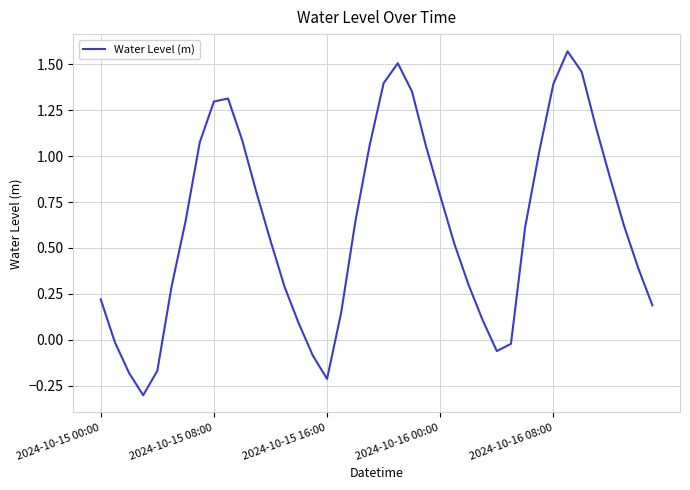

What is the difference between the maximum and minimum values?

1.9